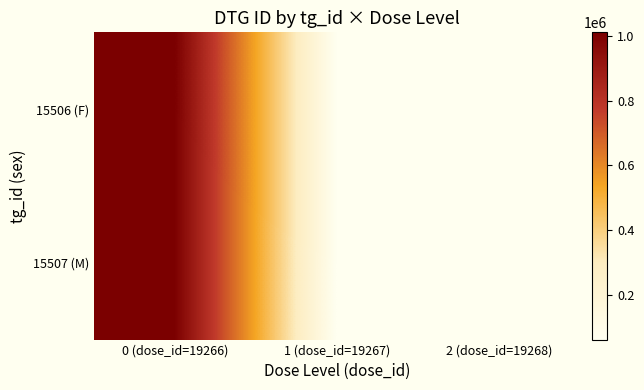

Reading right to left, what are all the values shown in this chart?

15506 (F): 2 (dose_id=19268)=61016	1 (dose_id=19267)=61015	0 (dose_id=19266)=1011643
15507 (M): 2 (dose_id=19268)=61014	1 (dose_id=19267)=61013	0 (dose_id=19266)=1011642